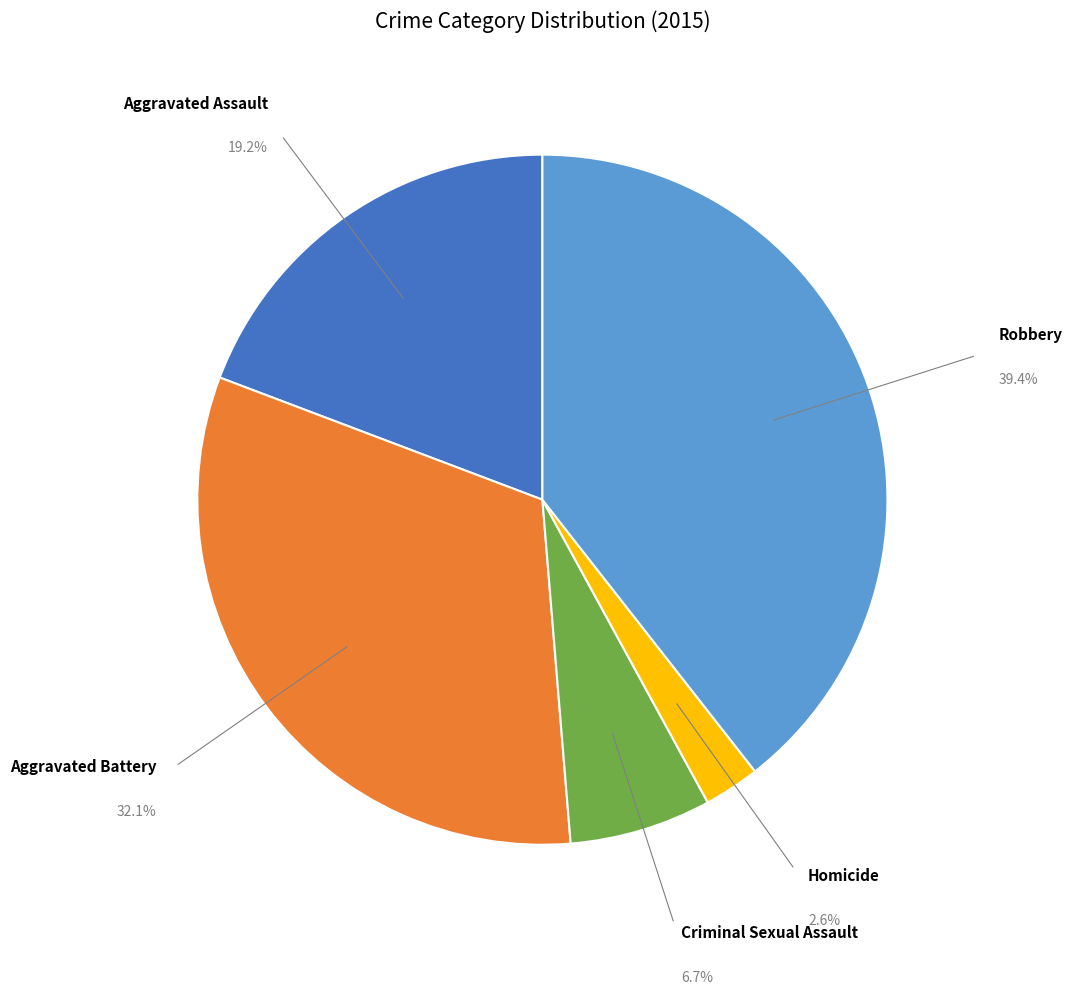

Is there a majority slice in this chart?

No